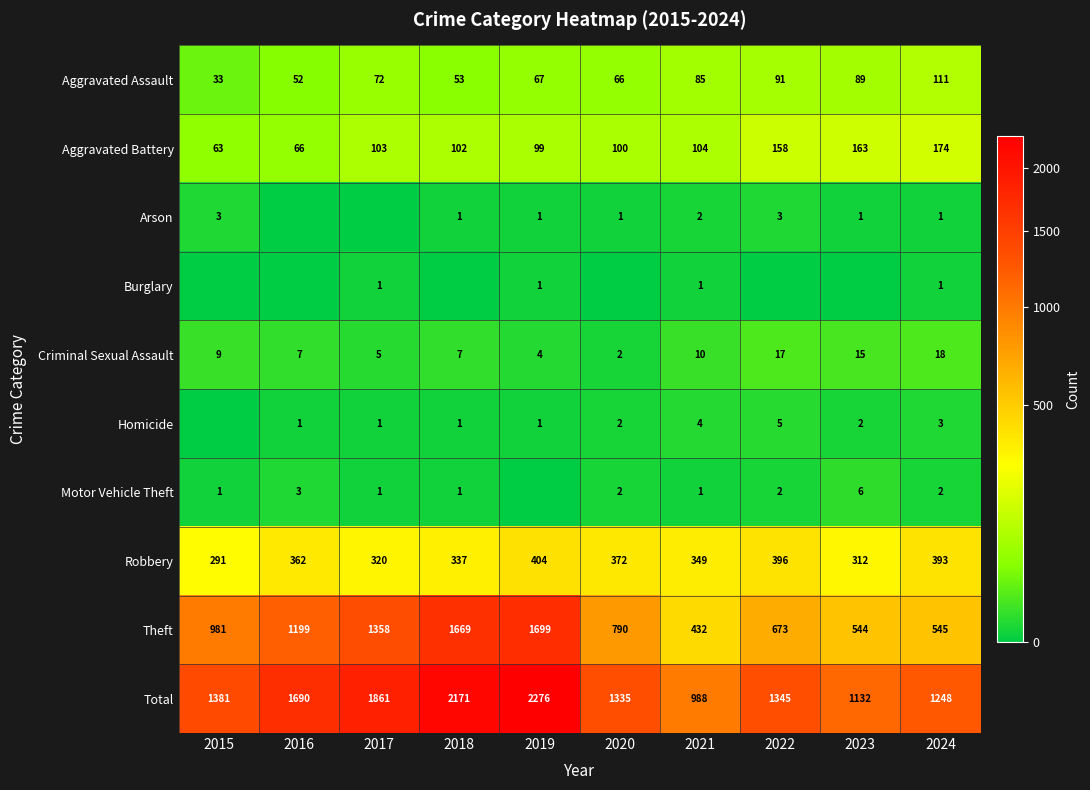

Rank the categories by Theft value from highest to lowest.

2019, 2018, 2017, 2016, 2015, 2020, 2022, 2024, 2023, 2021